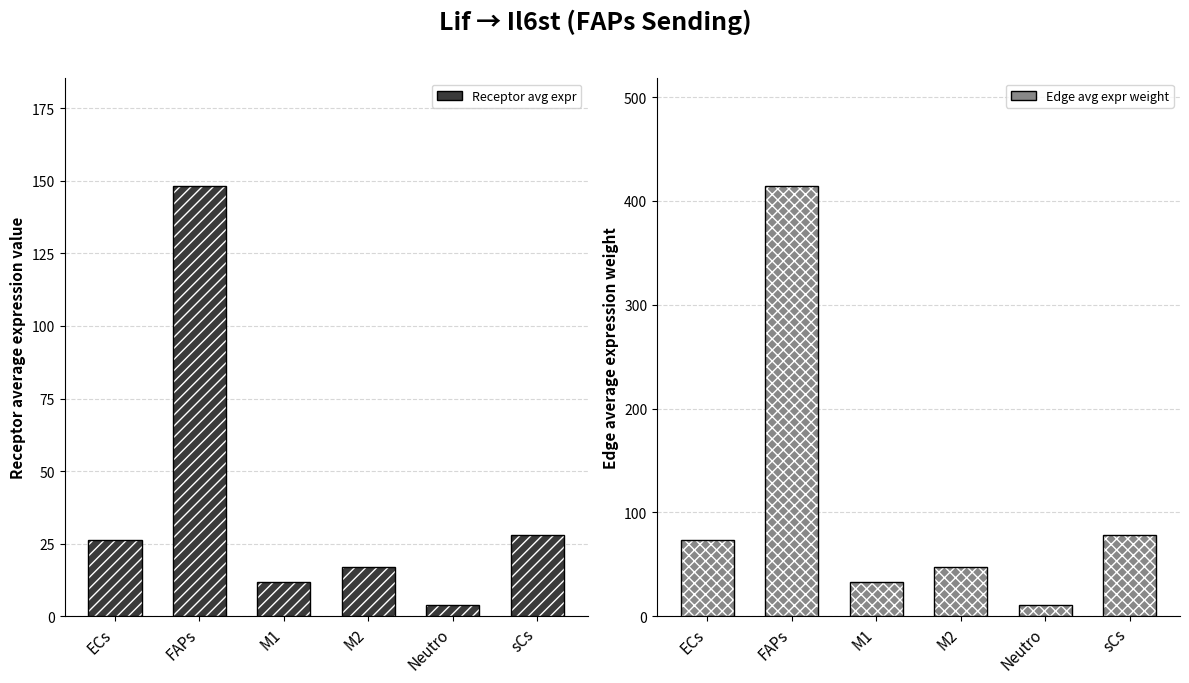

What is the difference between the highest and lowest values at FAPs?

266.2